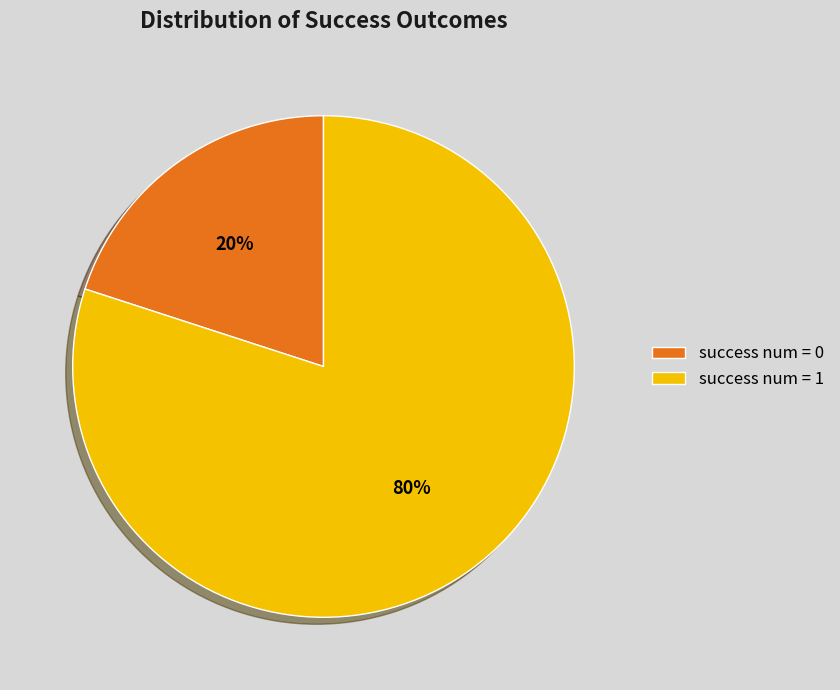

To the nearest percent, what is the difference between the largest and smallest slice percentages?

60%